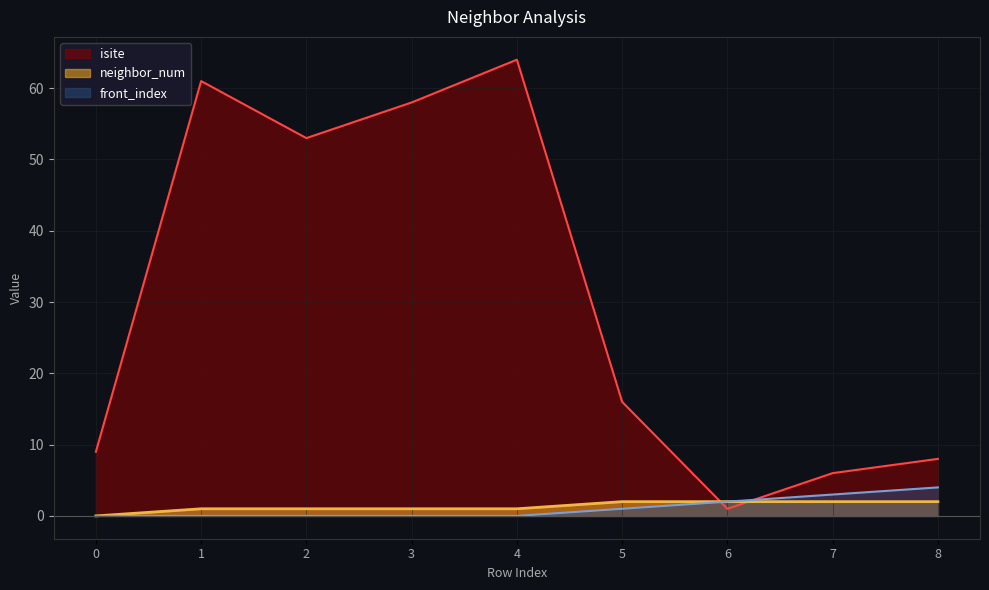

True or false: front_index has a value of 3 at 7.

True